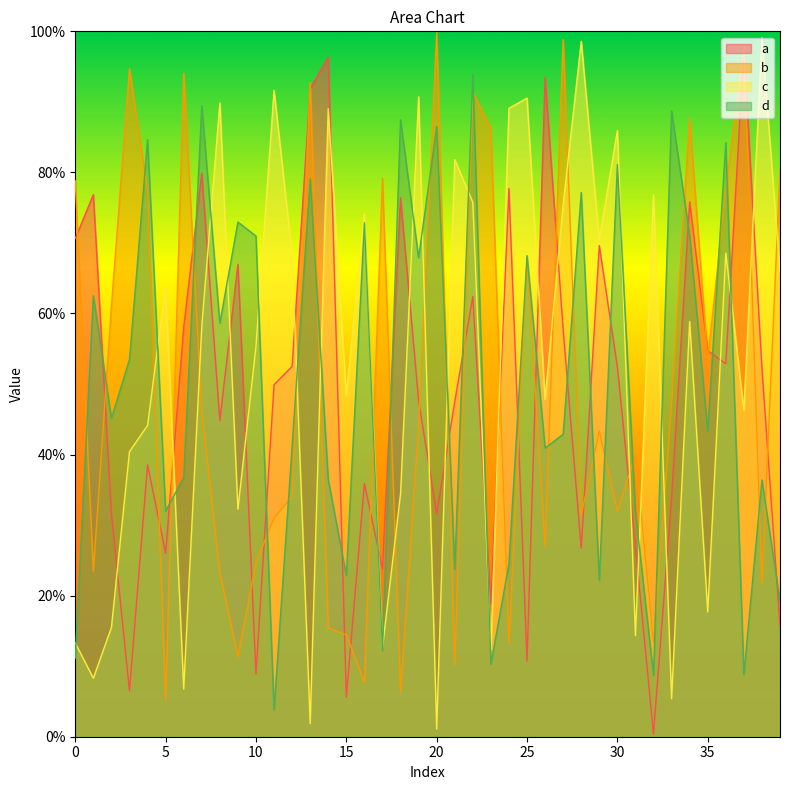

The value of a at 20 is 0.2. True or false?

False